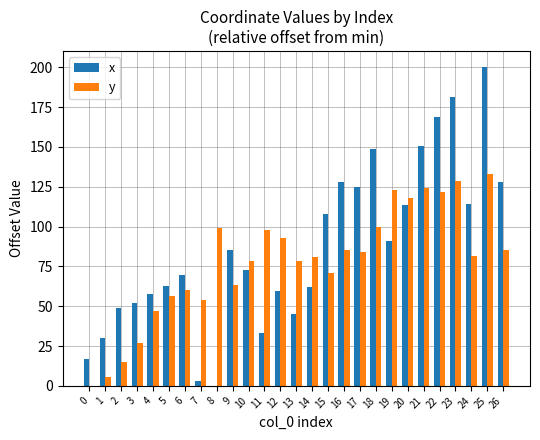

What is the total value across all series at 0?

16.7